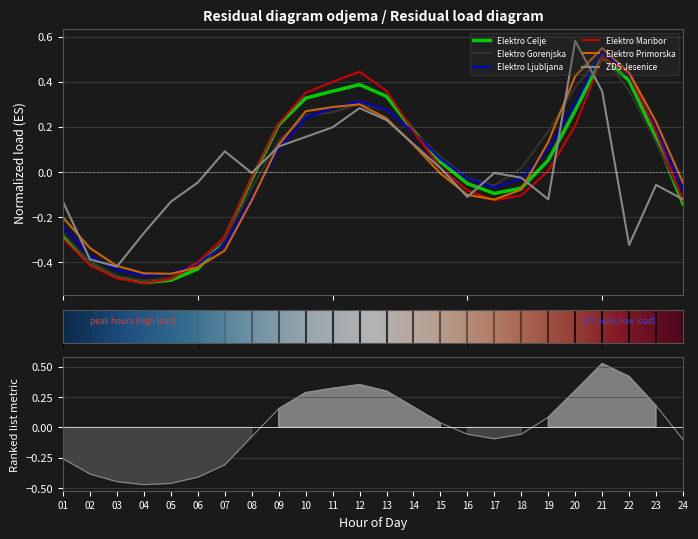

How many data points in ZDS Jesenice are above 0?

10